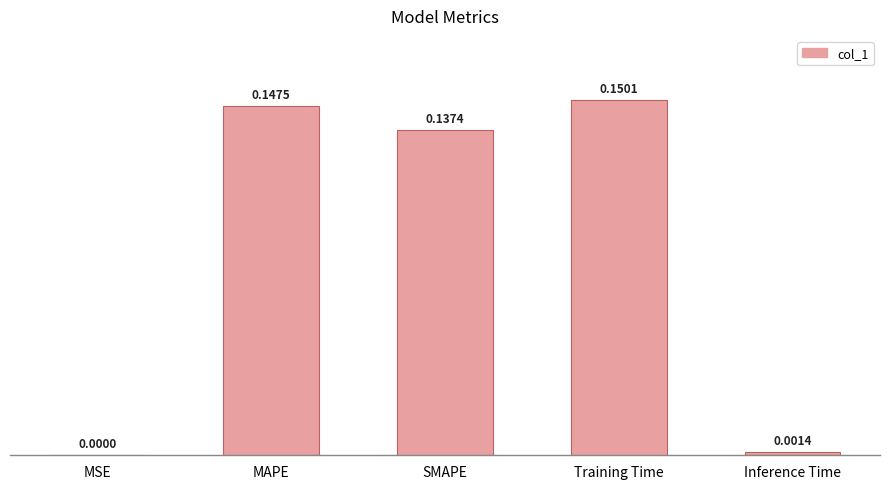

True or false: the data shows 0.0 at MSE.

True